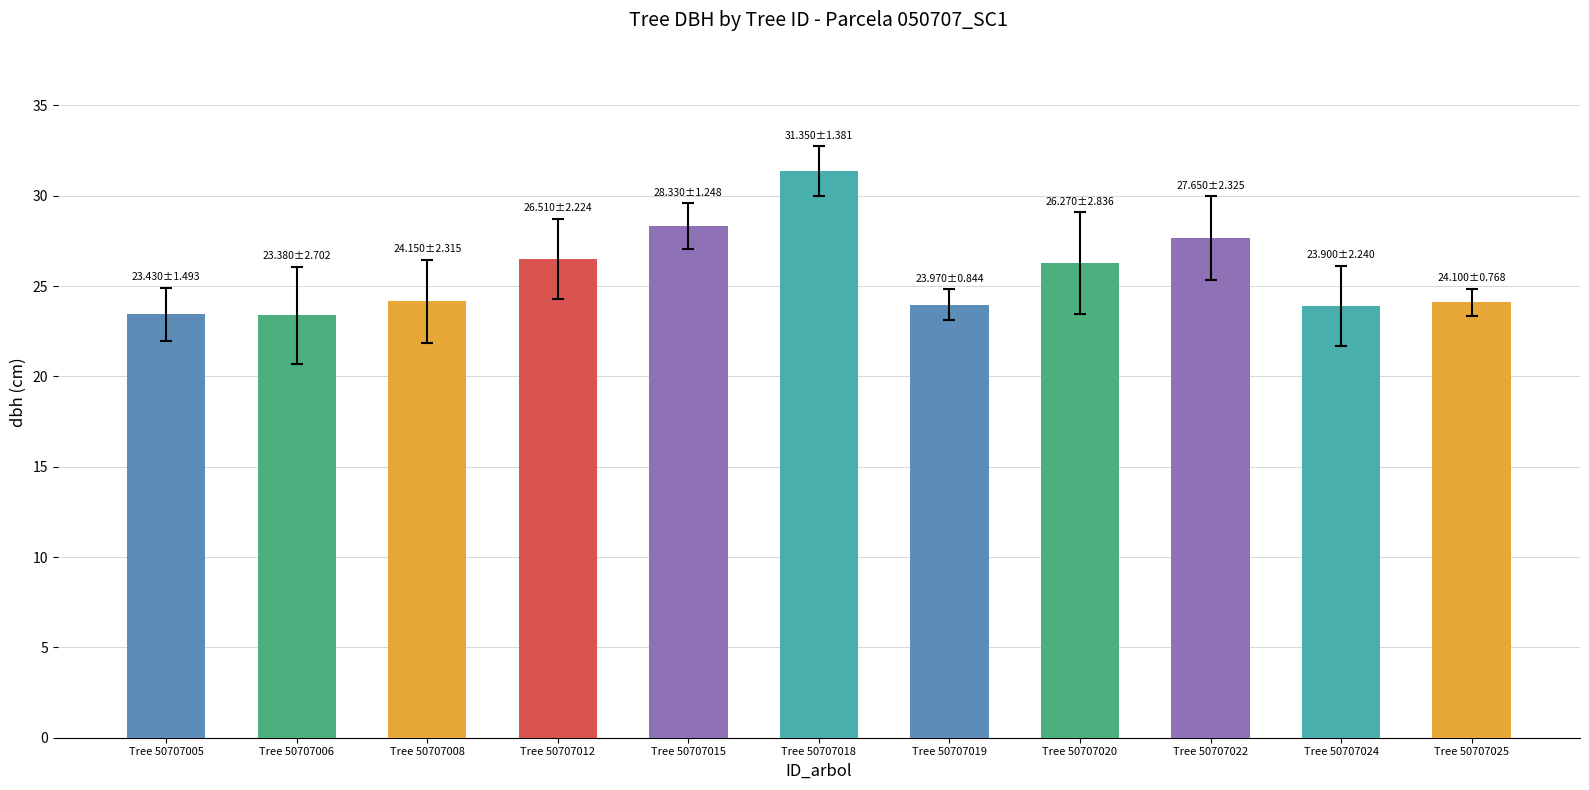

True or false: the data shows 15.7 at Tree 50707006.

False